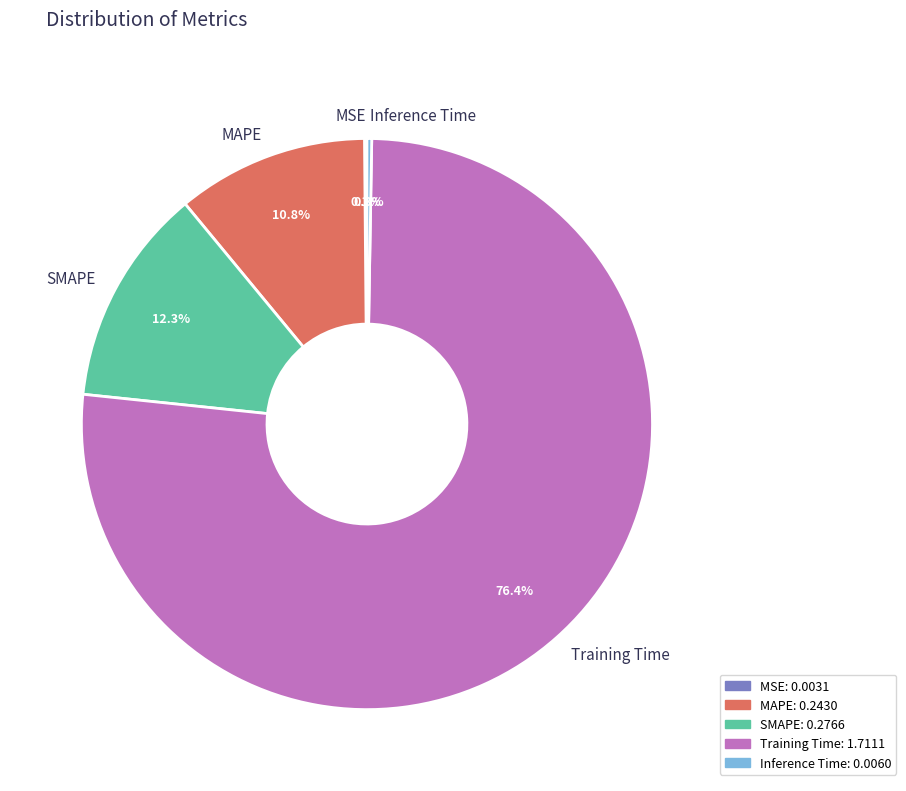

What is the largest slice in the pie chart?

Training Time